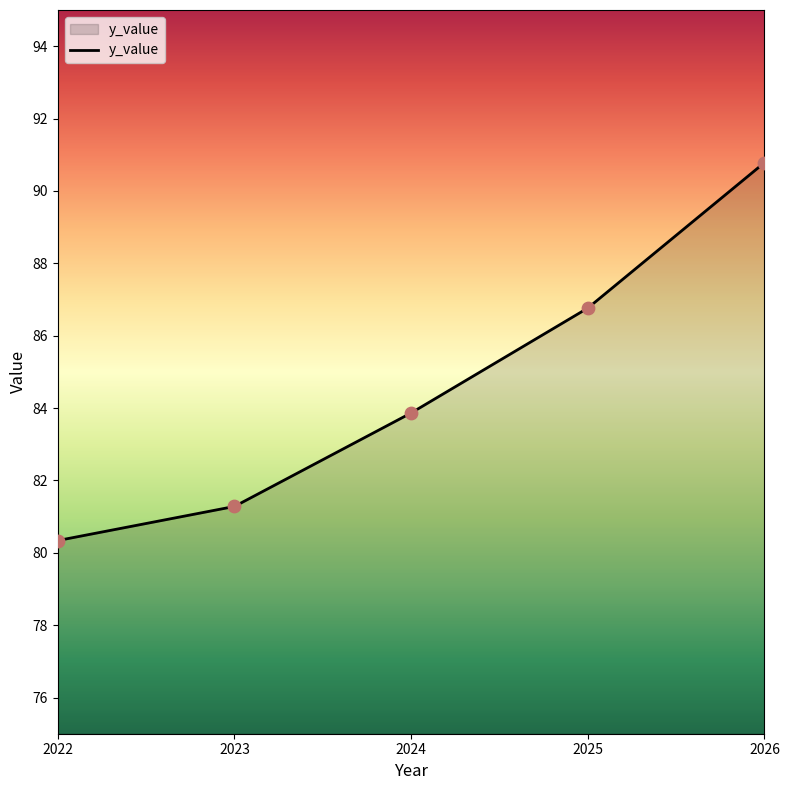

Which has a higher value, 2024 or 2025?

2025